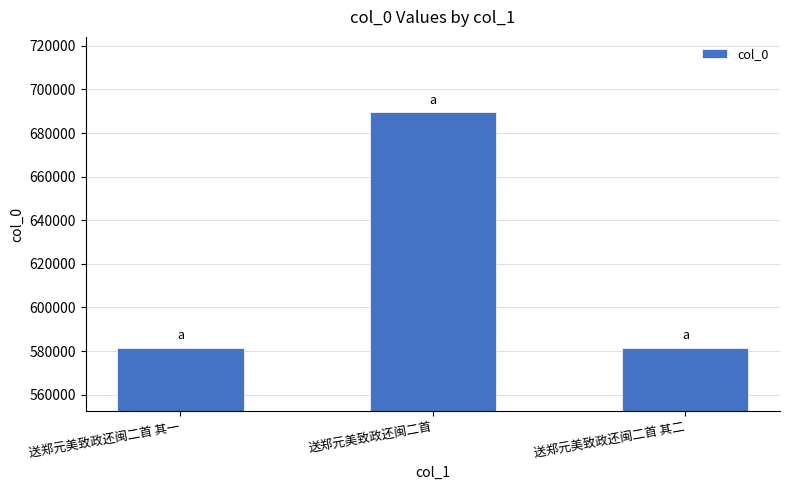

Are the bars horizontal?

No